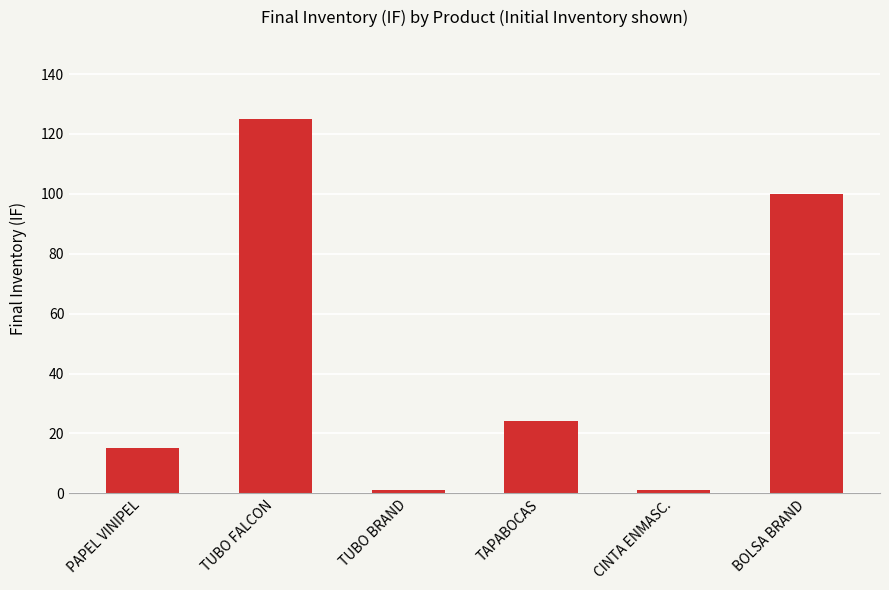

What is the difference between the maximum and minimum values?

124